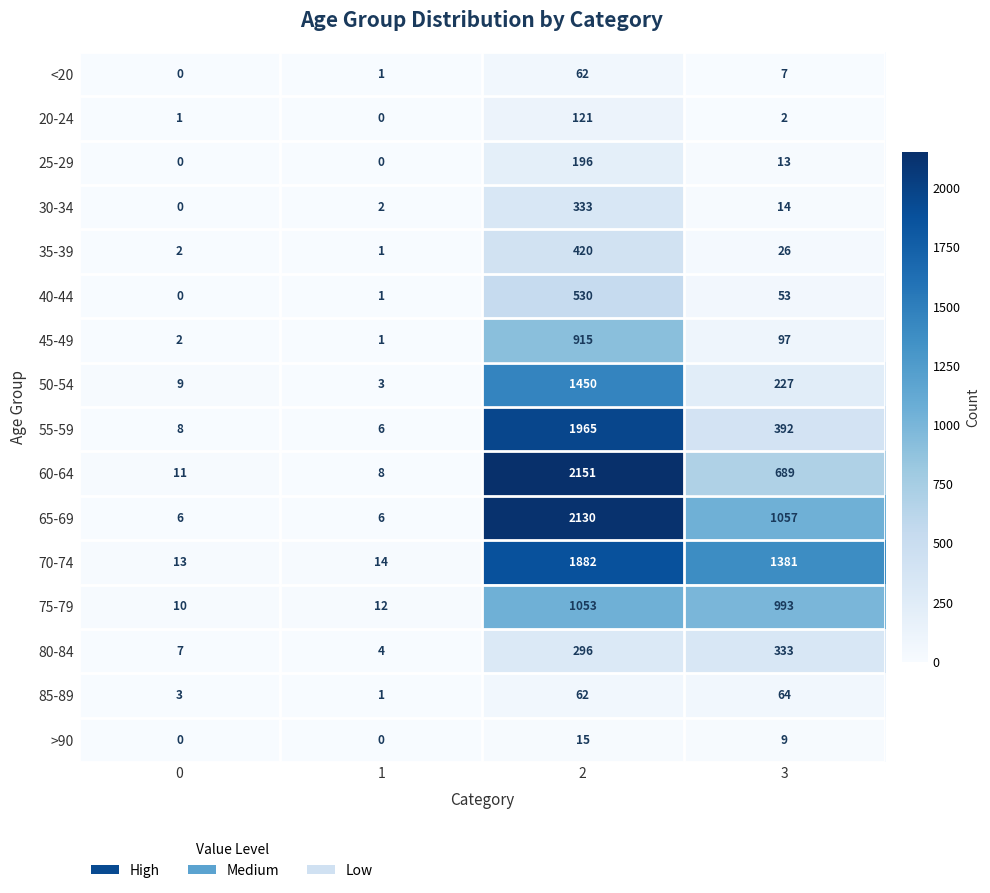

The >90 series shows 8 at 1. True or false?

False